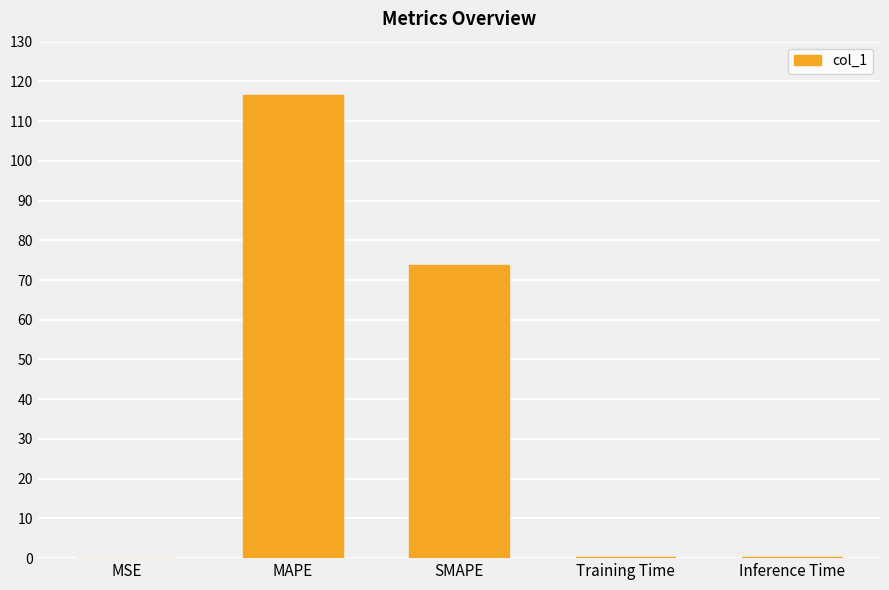

What is the sum of all values?

191.1